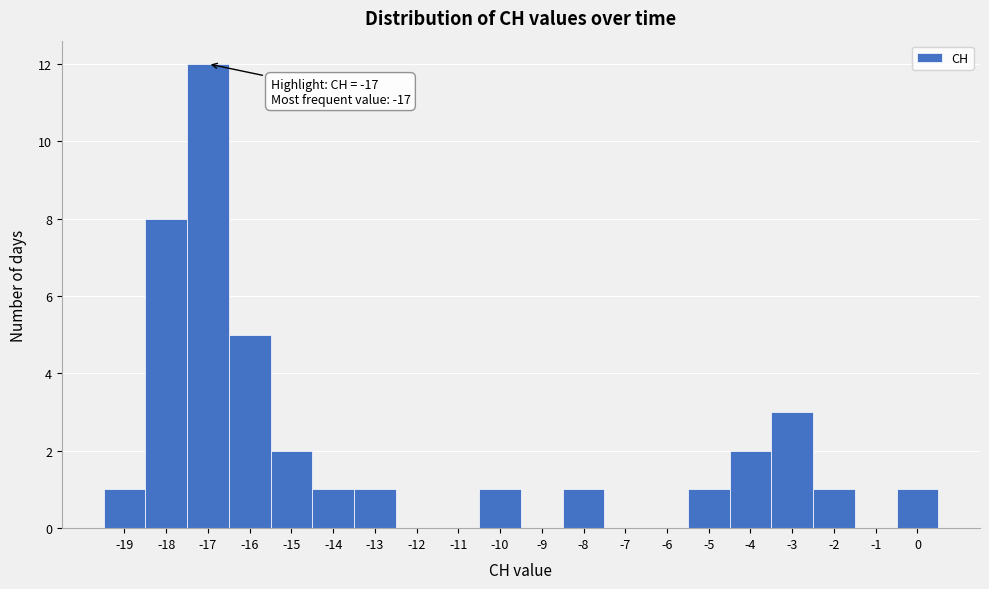

Which range on the x-axis has the tallest bar?

-17.5 to -16.5